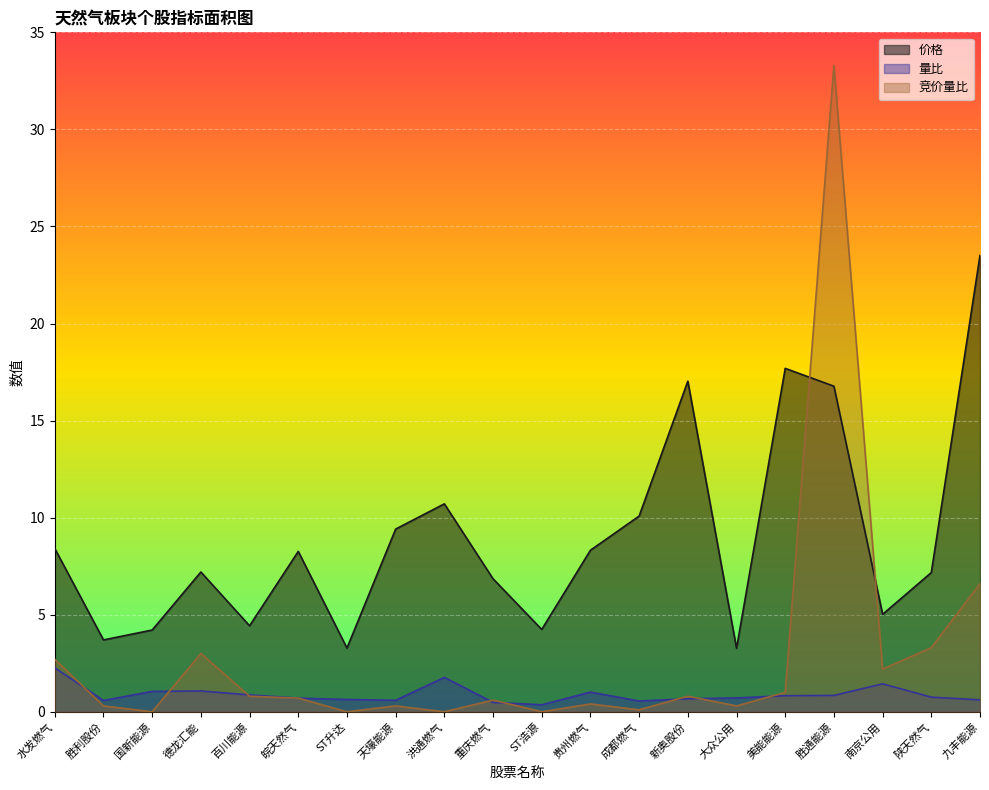

Does the chart display data point markers on the line(s)?

No